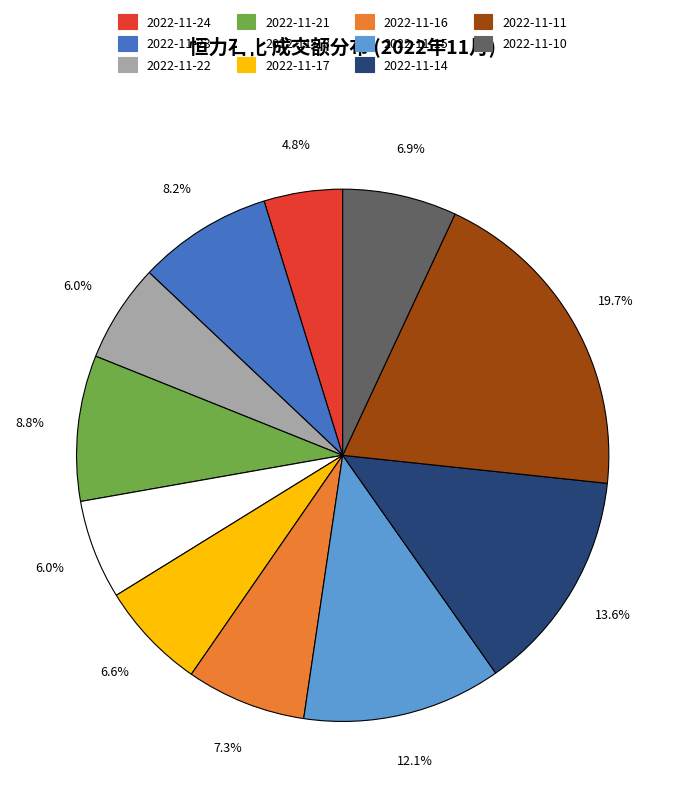

To the nearest percent, what percentage of the pie is 2022-11-23?

8%